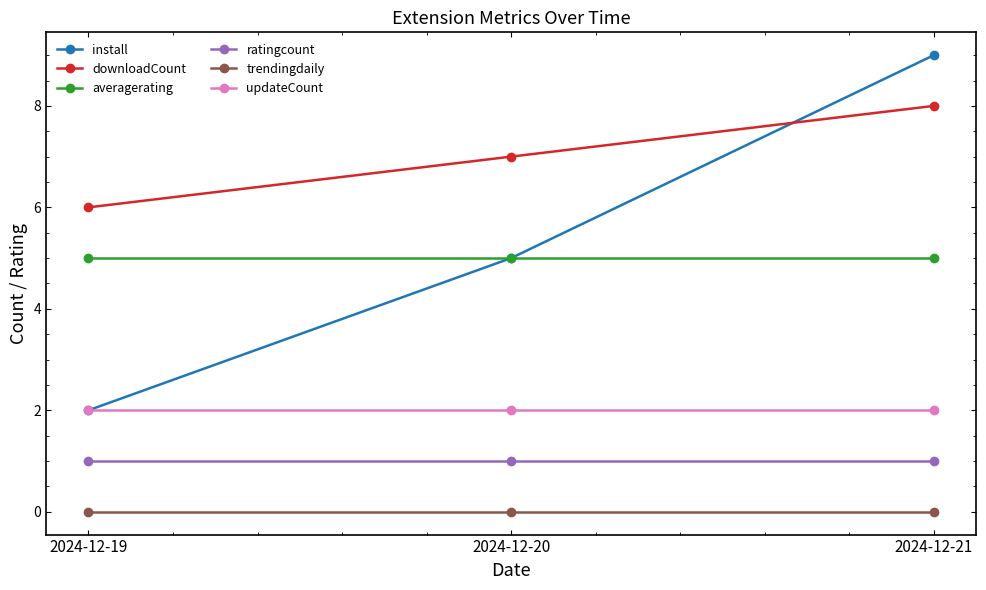

Reading right to left, extract all data points from this chart.

install: 2024-12-21=9	2024-12-20=5	2024-12-19=2
downloadCount: 2024-12-21=8	2024-12-20=7	2024-12-19=6
averagerating: 2024-12-21=5	2024-12-20=5	2024-12-19=5
ratingcount: 2024-12-21=1	2024-12-20=1	2024-12-19=1
trendingdaily: 2024-12-21=0	2024-12-20=0	2024-12-19=0
updateCount: 2024-12-21=2	2024-12-20=2	2024-12-19=2